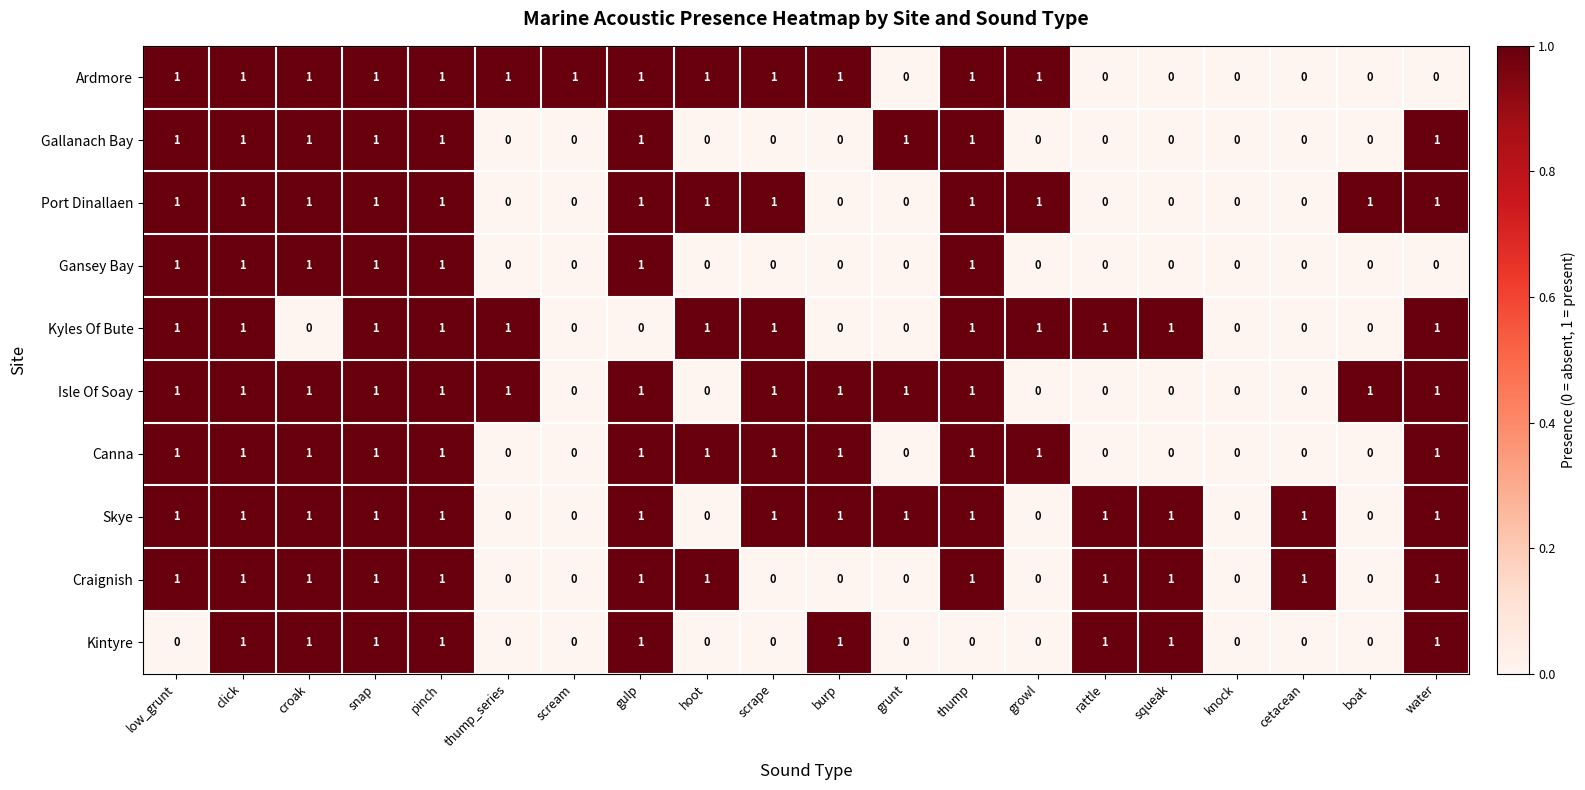

True or false: Gallanach Bay has a value of 1 at scrape.

False